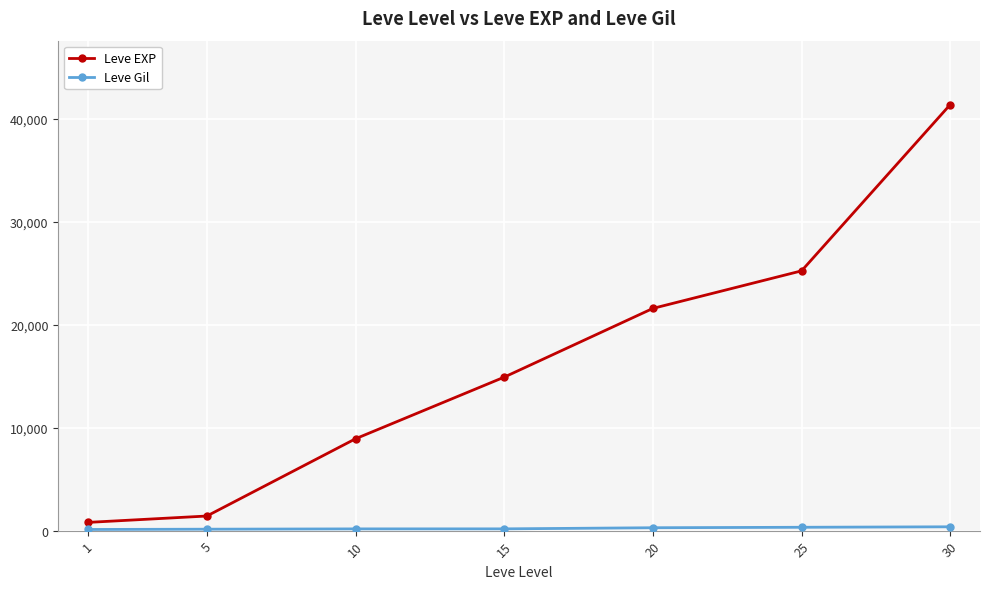

What is the difference between the maximum and second lowest values in the Leve EXP series?

39990